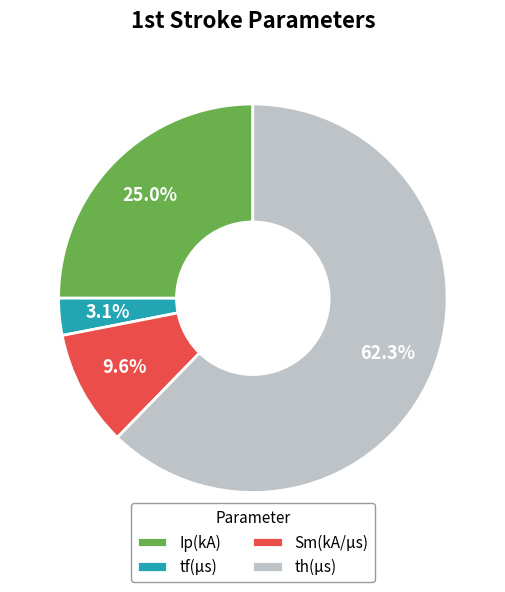

To the nearest percent, what percentage of the pie is Sm(kA/μs)?

10%